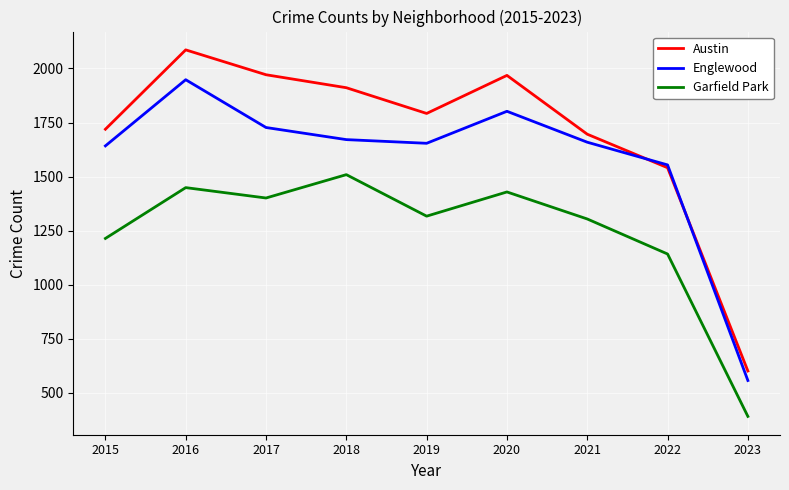

Count the number of categories in the chart.

9